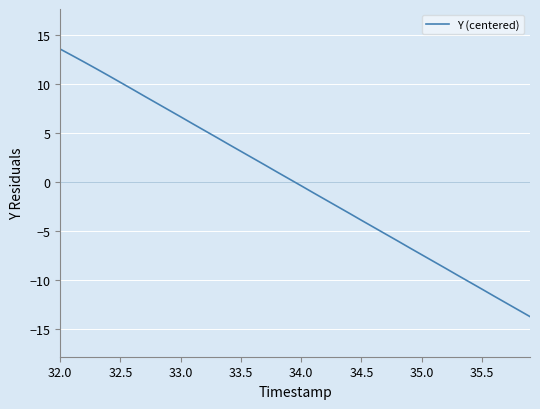

What is the minimum value shown in the chart?

-13.7